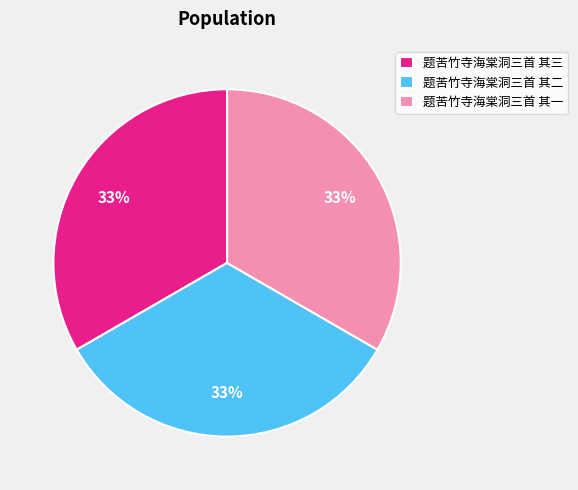

Combined, do 题苦竹寺海棠洞三首 其一 and 题苦竹寺海棠洞三首 其三 account for over 50%?

Yes